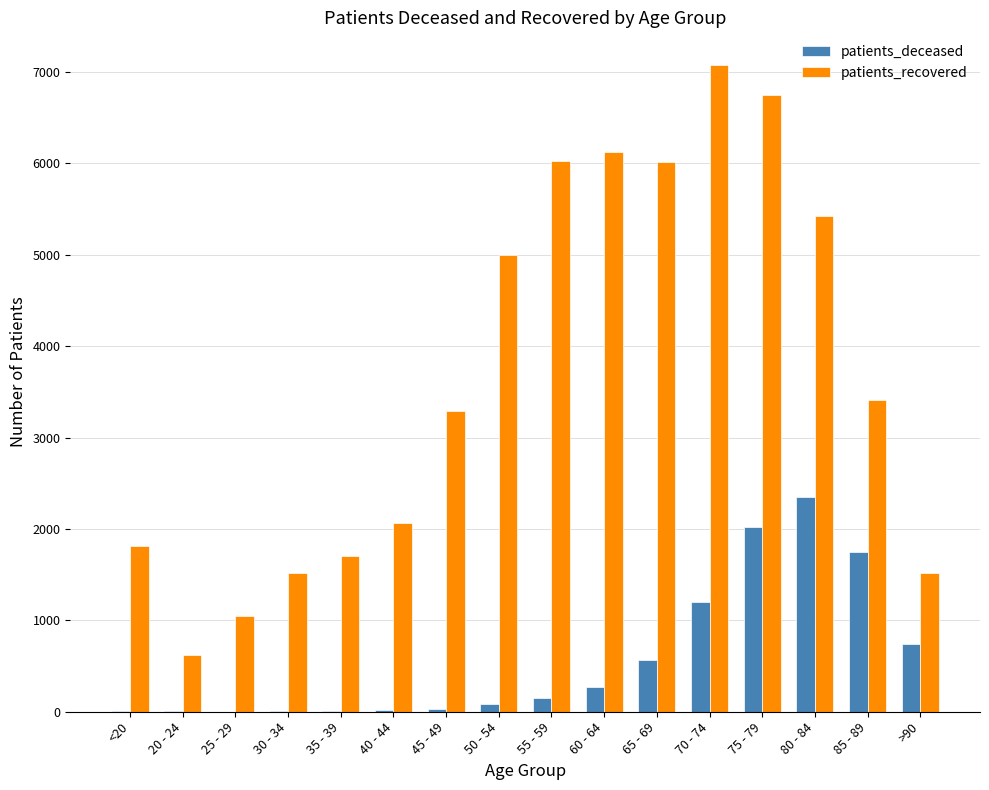

Is the value of patients_deceased at 85 - 89 greater than the value of patients_recovered at 80 - 84?

No